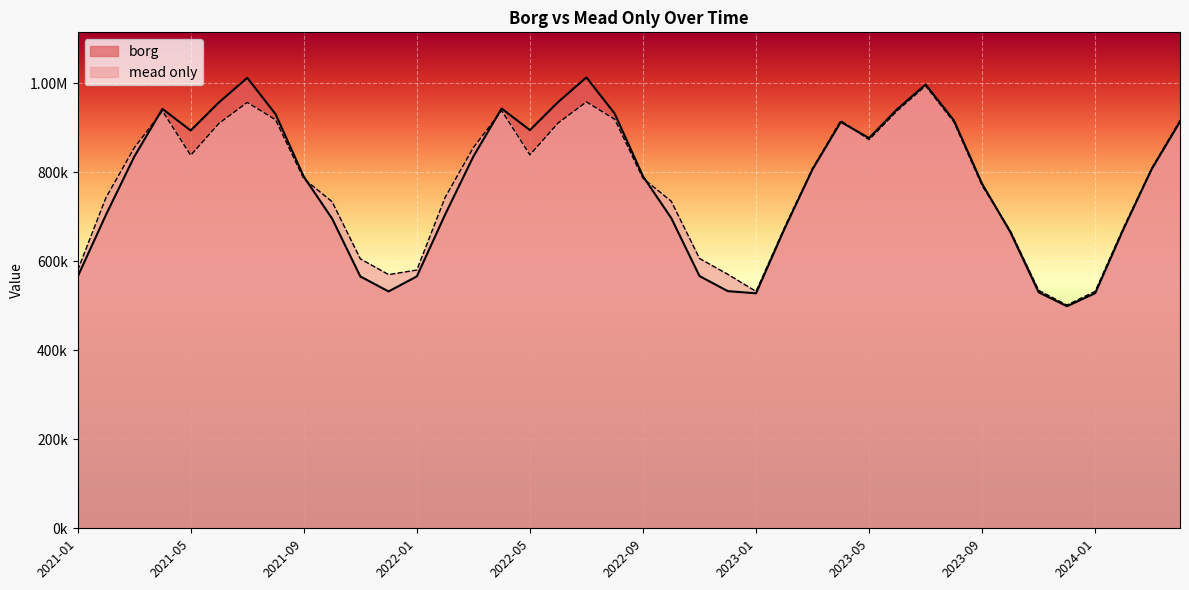

Read the mead only value at 2021-01.

580020.8